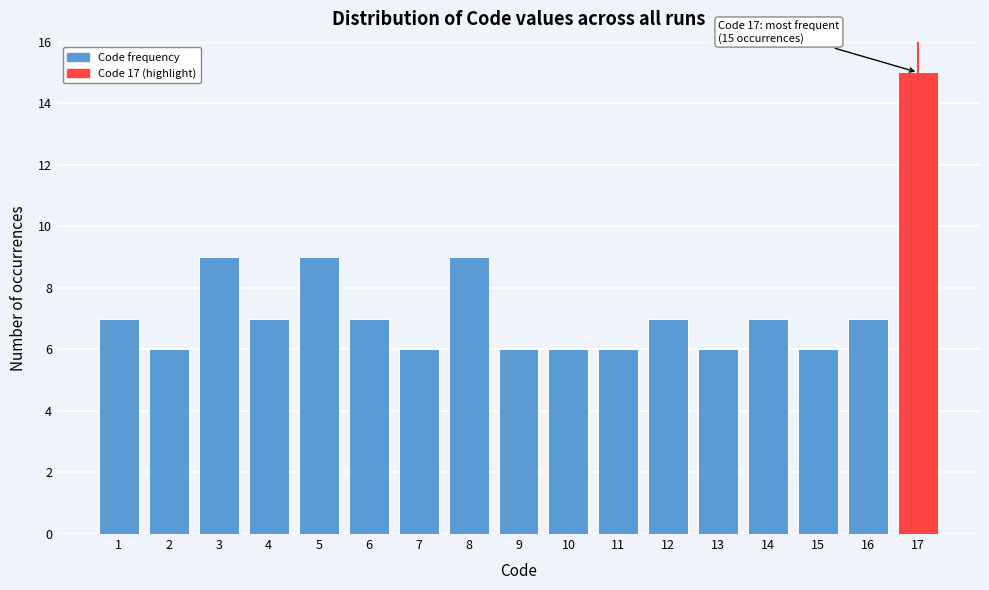

Reading right to left, extract all data points from this chart.

15	7	6	7	6	7	6	6	6	9	6	7	9	7	9	6	7